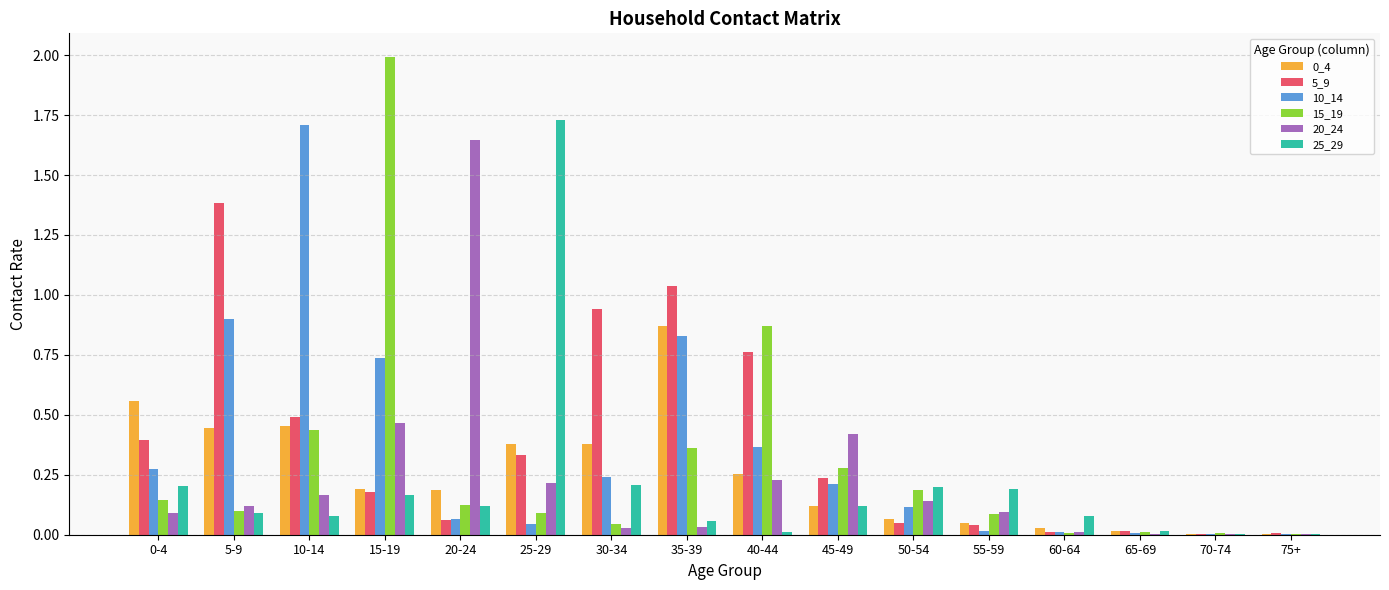

Which label corresponds to the largest value in the chart?

15-19